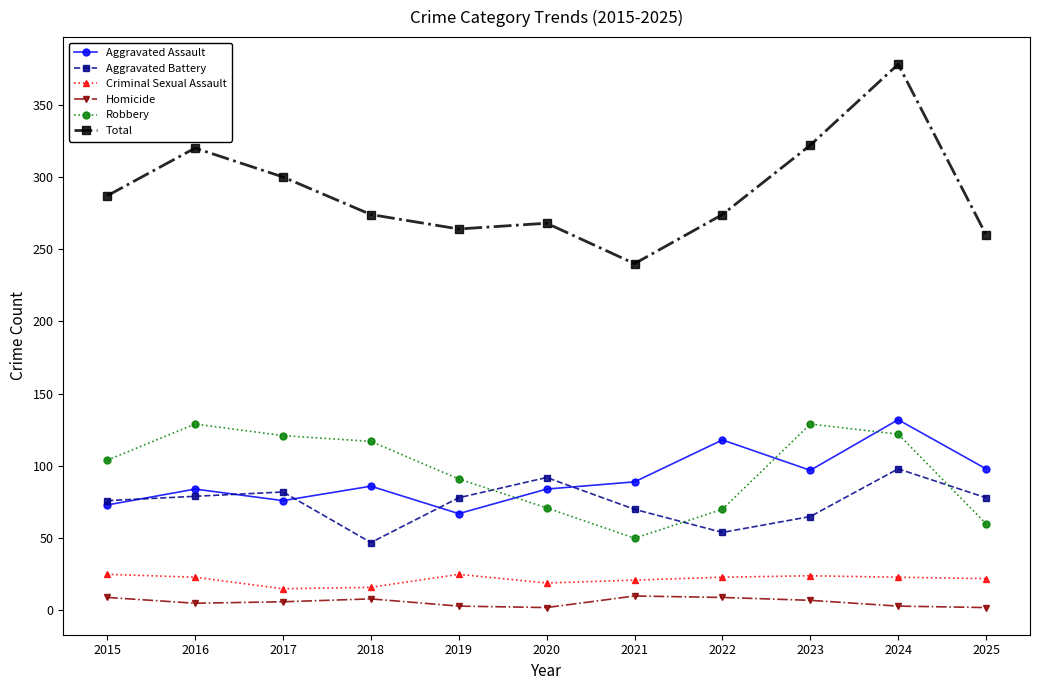

Which series has the widest spread of values?

Total